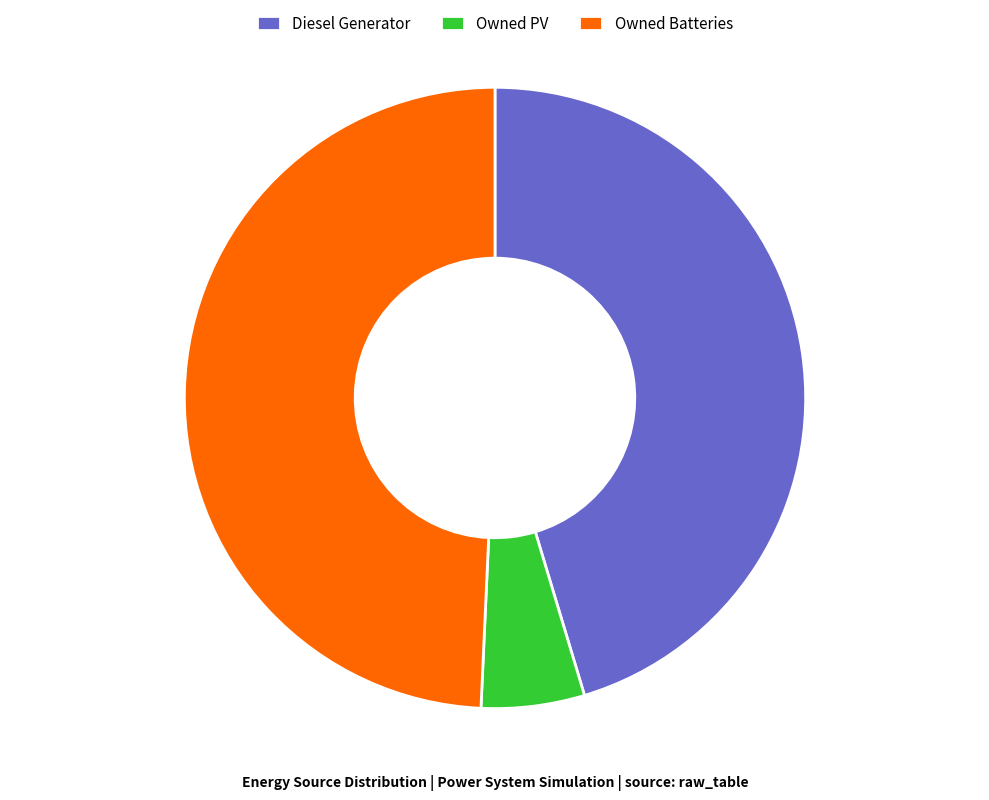

Combined, do Owned Batteries and Owned PV account for over 50%?

Yes